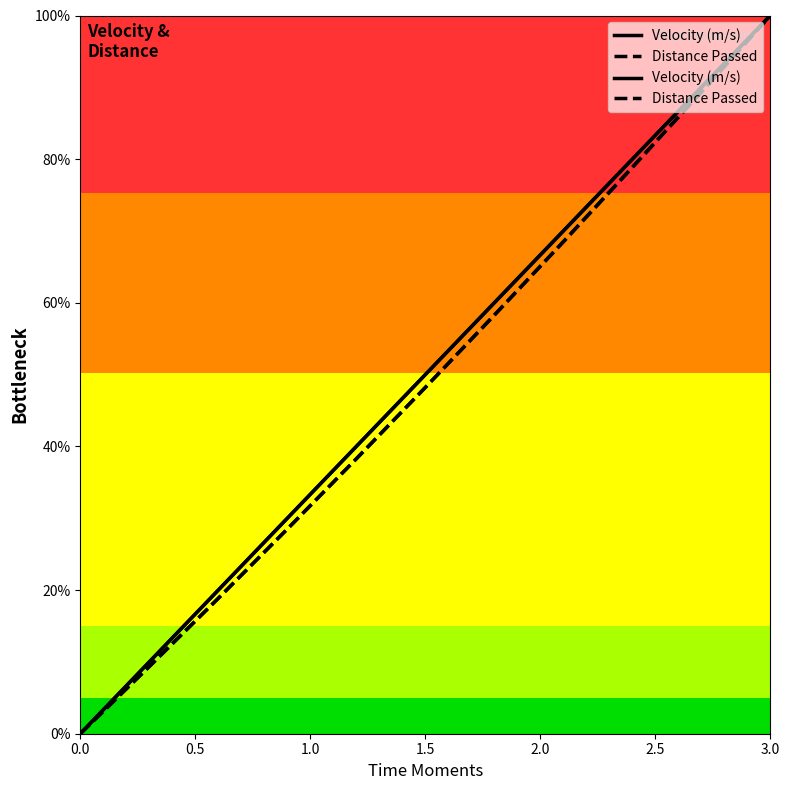

Is the value of Distance Passed at 1.0 greater than the value of Velocity (m/s) at 8?

No